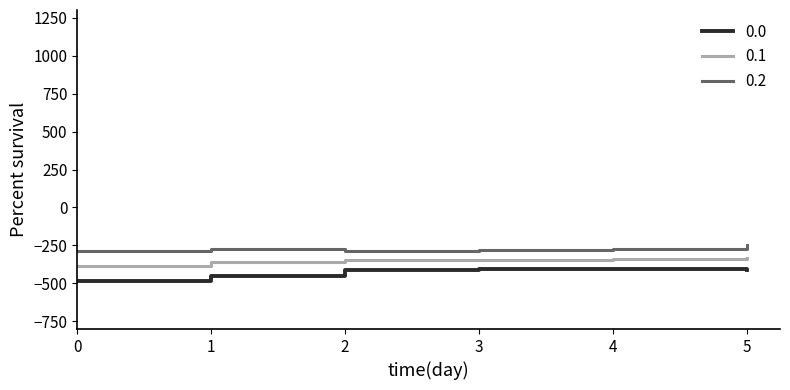

What is the difference between the maximum and minimum values in the 0.1 series?

55.0